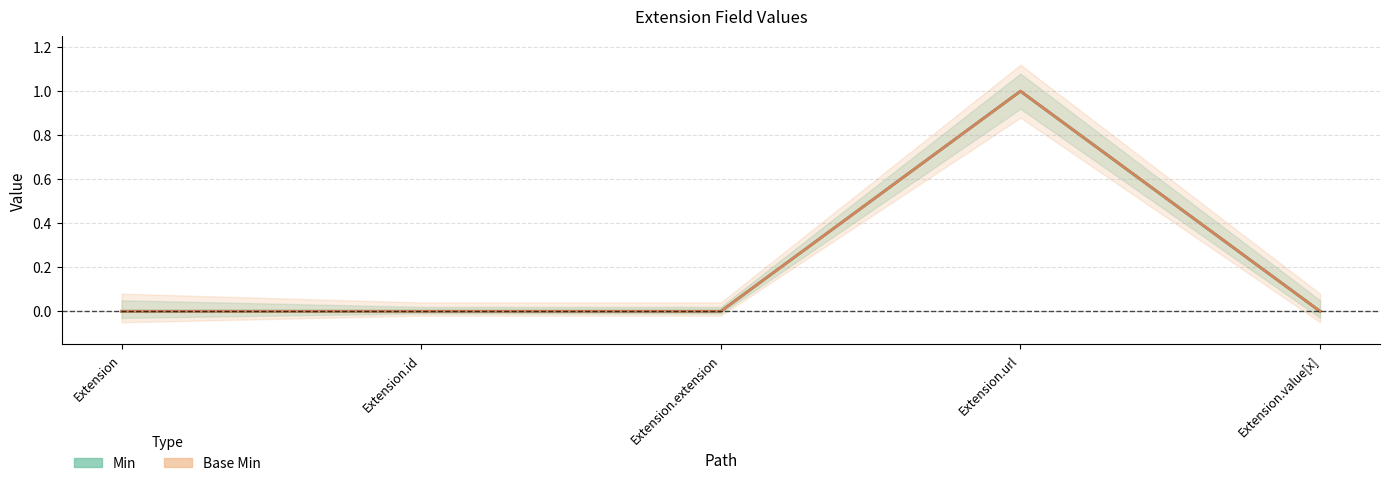

Reading left to right, transcribe all the data shown in this chart.

Min: Extension=0	Extension.id=0	Extension.extension=0	Extension.url=1	Extension.value[x]=0
Base Min: Extension=0	Extension.id=0	Extension.extension=0	Extension.url=1	Extension.value[x]=0